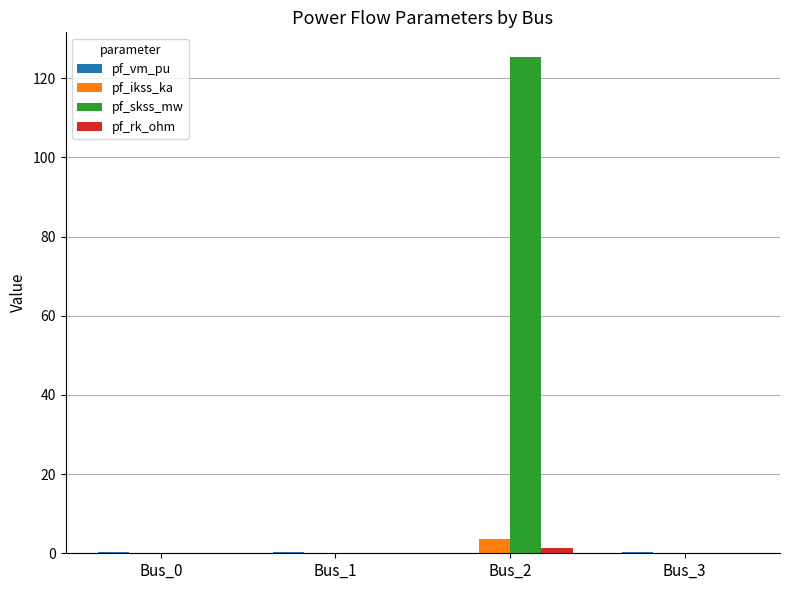

What is the maximum value for pf_skss_mw?

125.3